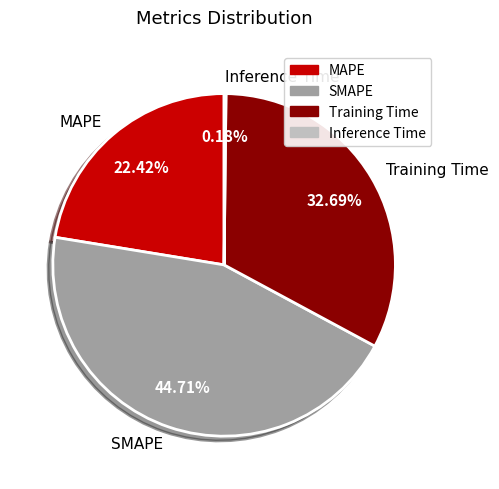

To the nearest percent, what portion does Training Time represent?

33%